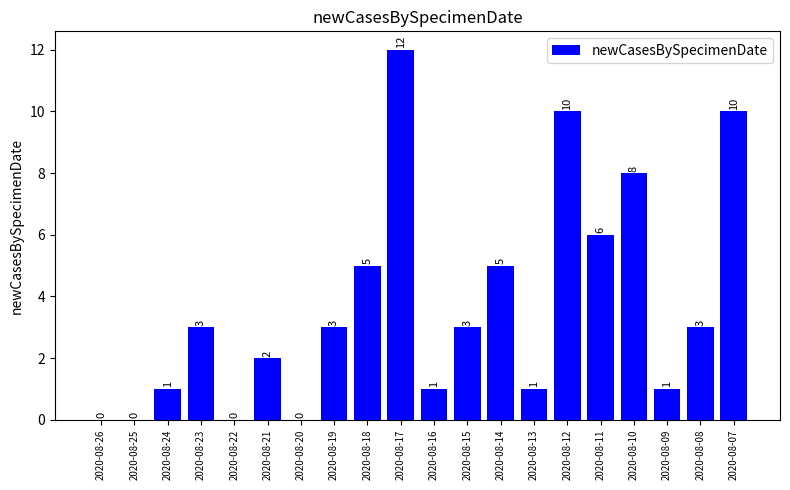

Are the bars grouped side by side (vs. stacked)?

No